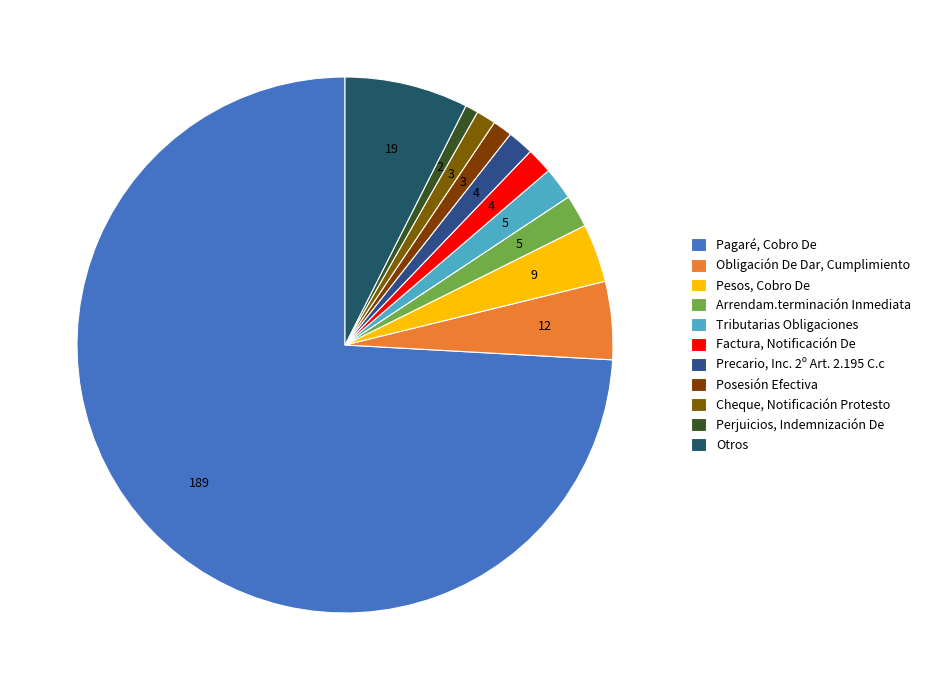

How many slices are in this pie chart?

11